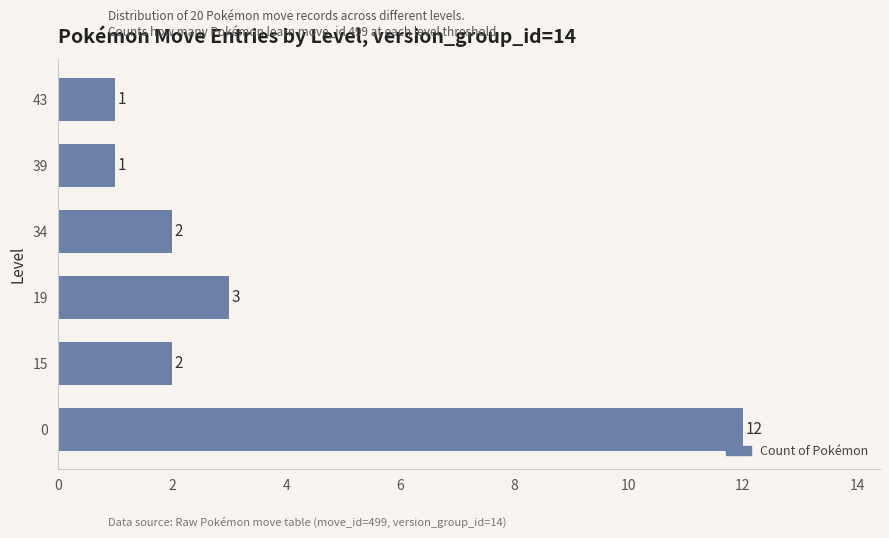

Reading bottom to top, list all the values displayed in this chart.

12	2	3	2	1	1